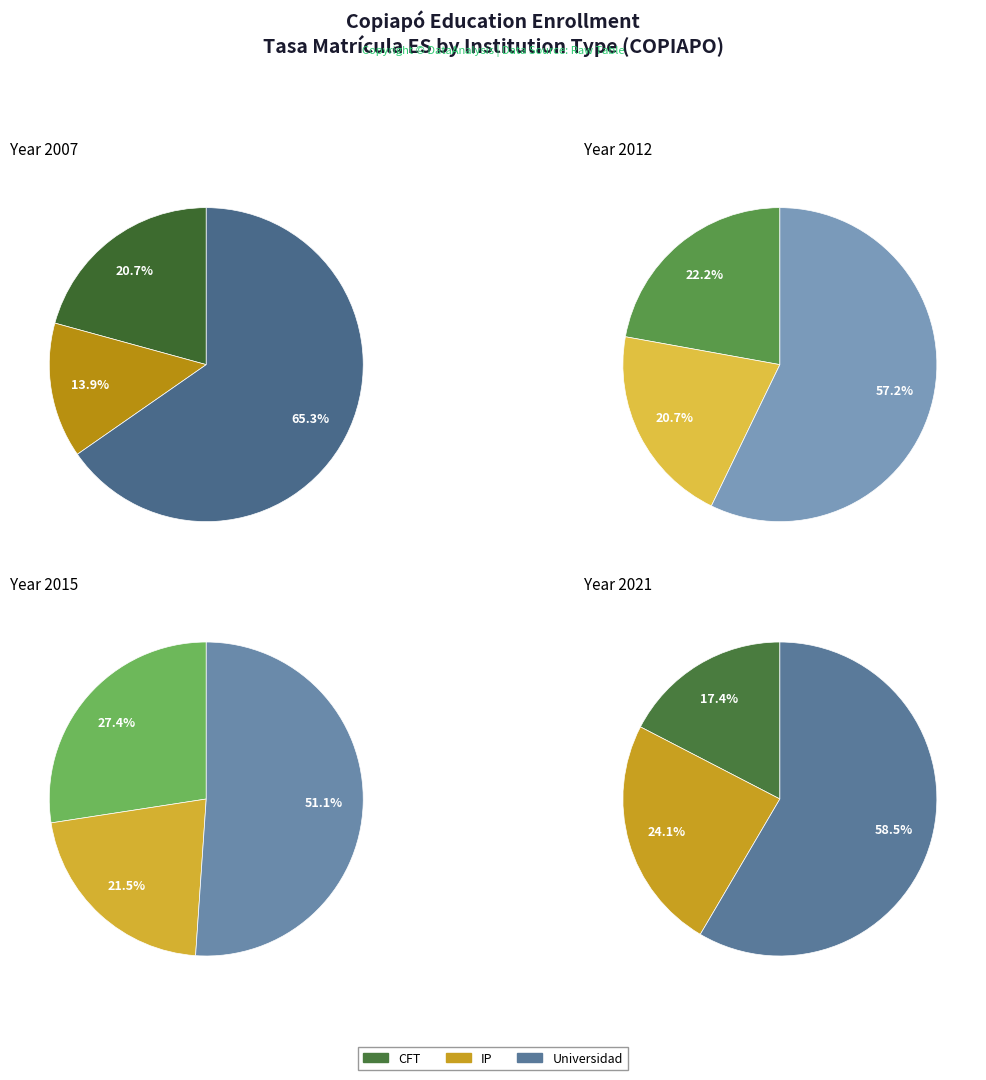

Which series has the largest range (max minus min)?

Universidad